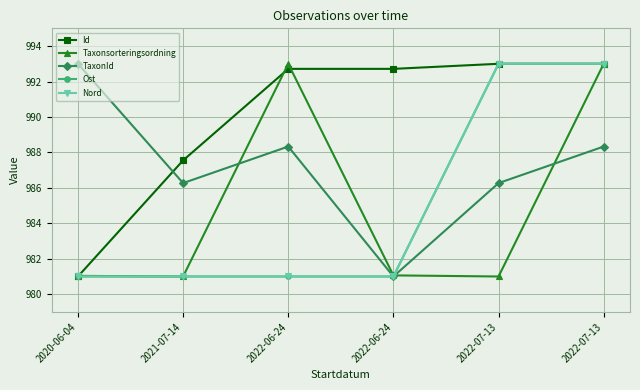

Between 2022-06-24 and 2022-07-13, which is larger?

2022-07-13